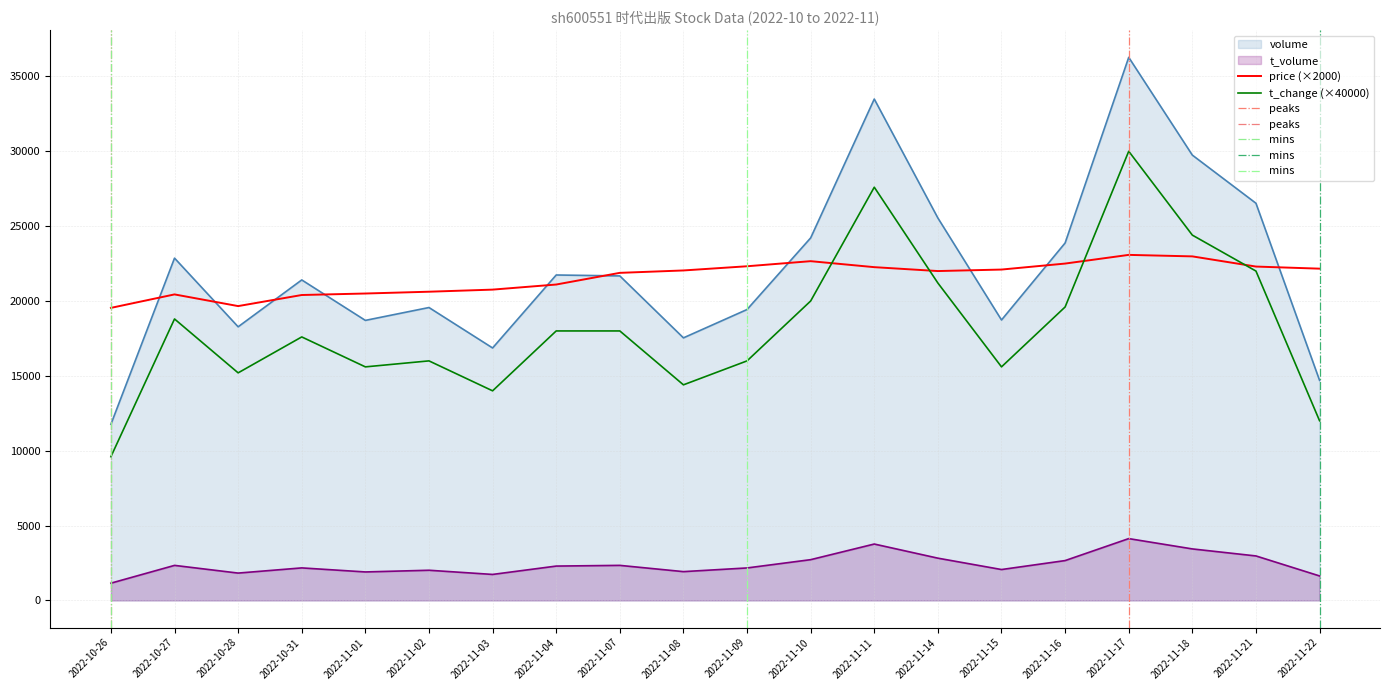

Where is t_change nearest to the value 19800?

2022-11-10